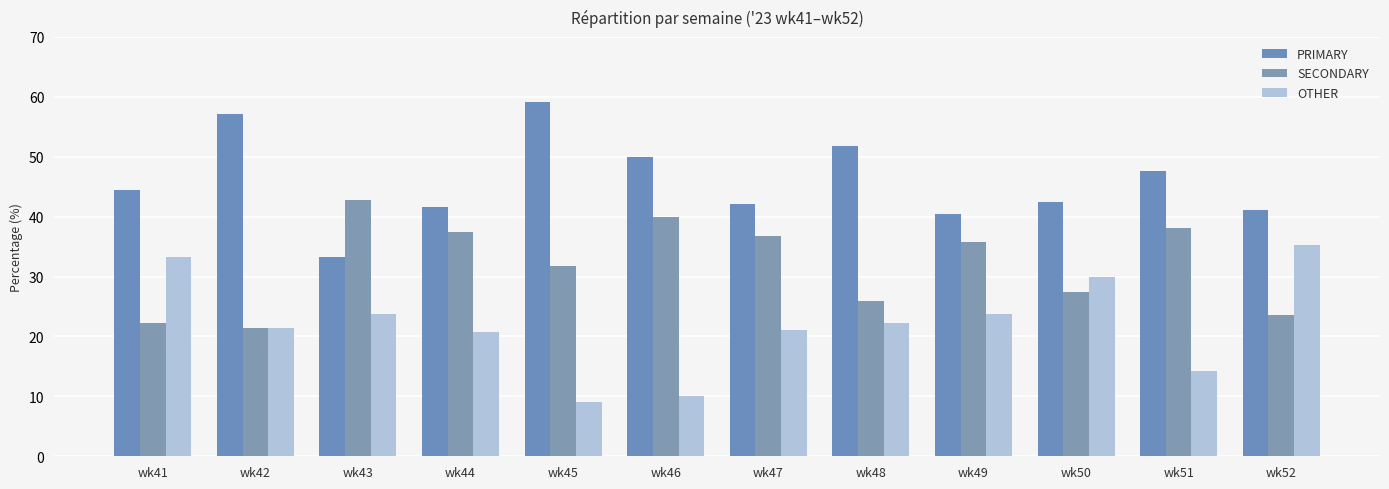

What are all the series names shown in the legend?

PRIMARY, SECONDARY, OTHER